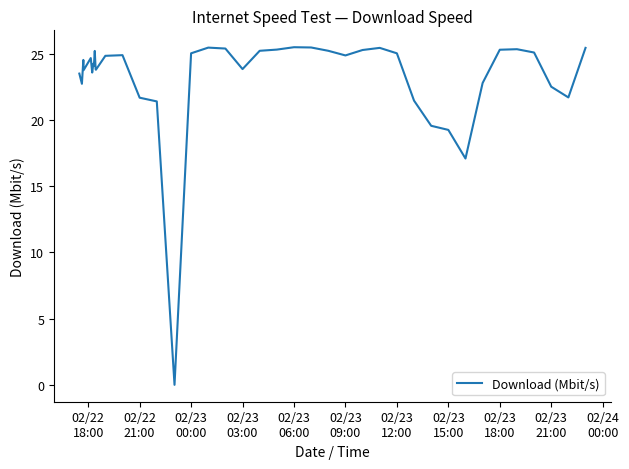

What is the difference between the maximum and second lowest values?

8.4